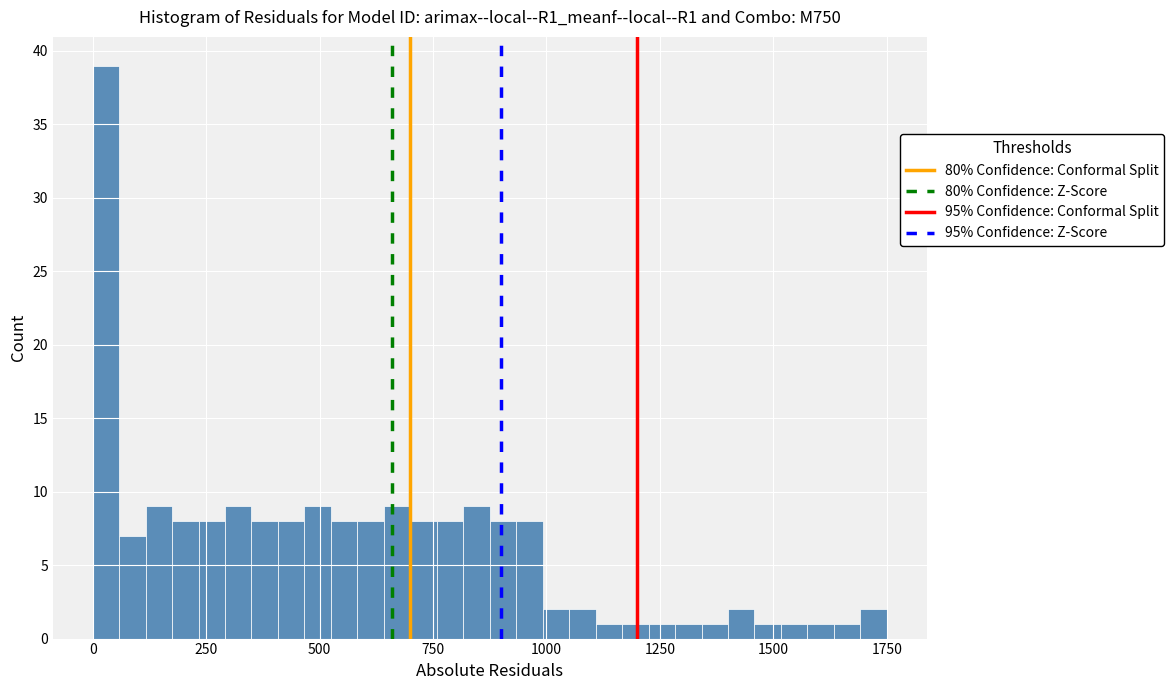

Read against the x-axis, roughly where is the centre of the tallest bar?

50